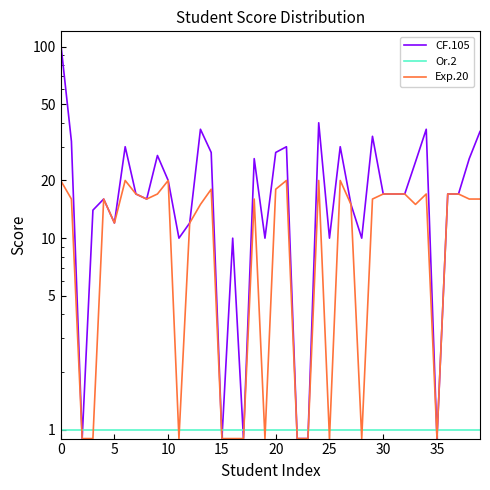

The value of Or.2 at 38 is 1.0. True or false?

True